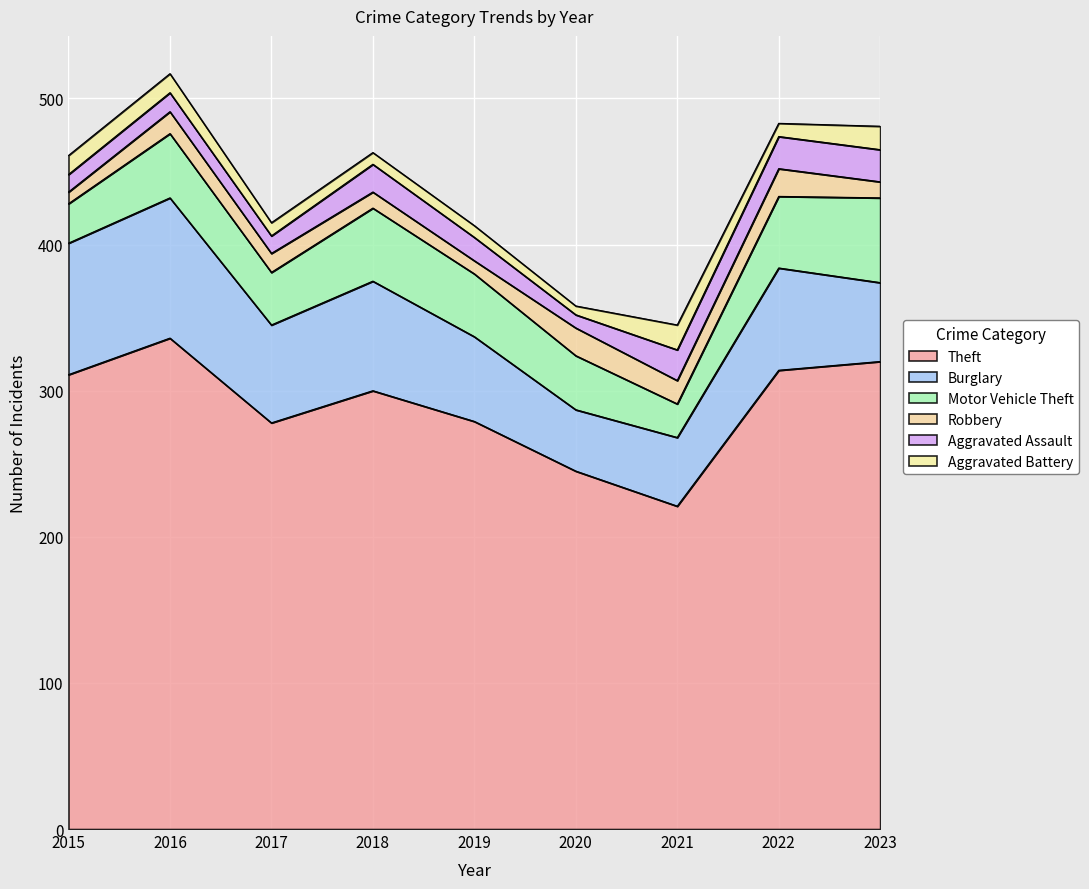

What is the minimum value shown in the chart?

6